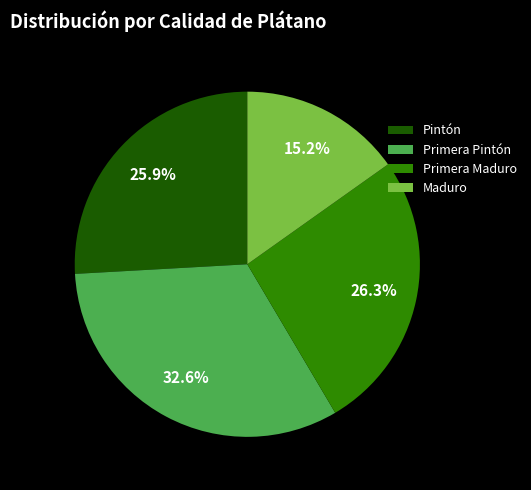

The Pintón slice represents 10% of the pie. True or false?

False